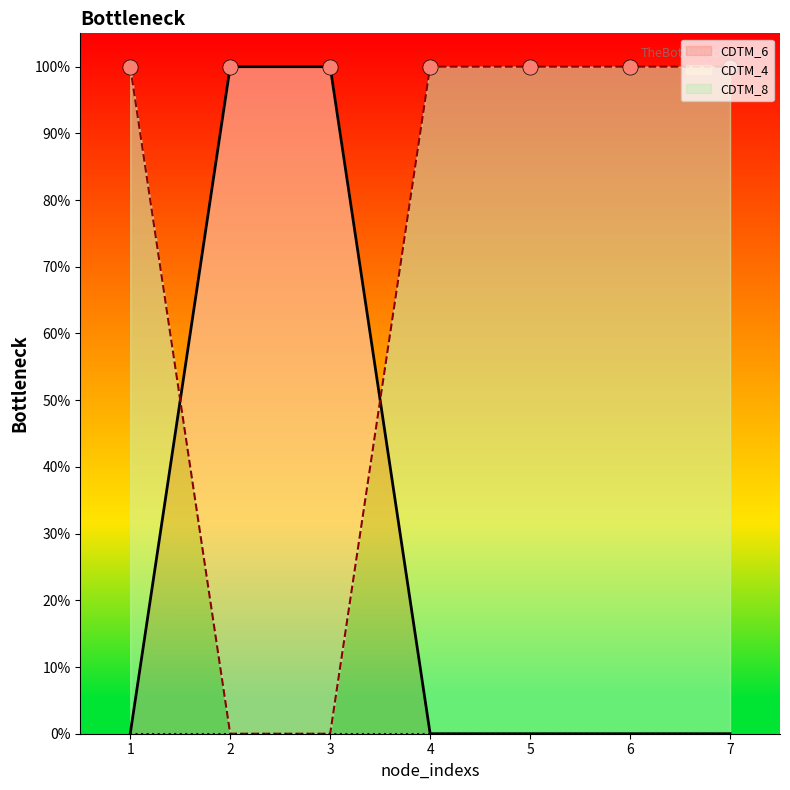

At which category is the sum across all series the highest?

1